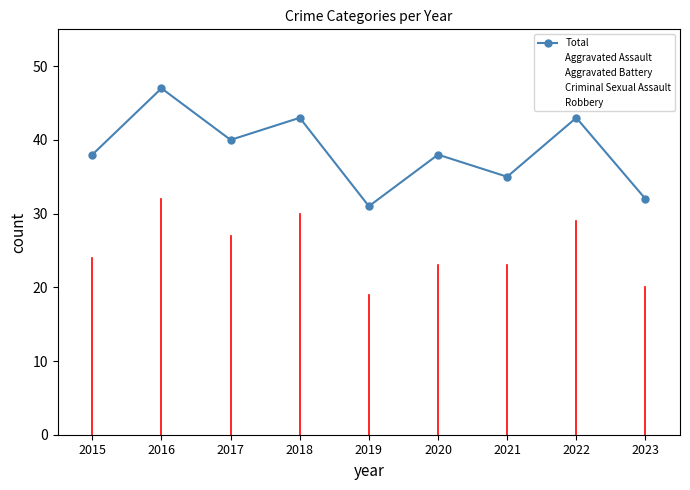

Reading left to right, extract all data points from this chart.

Total: 38	47	40	43	31	38	35	43	32
Aggravated Assault: 12	14	9	15	12	12	8	10	9
Aggravated Battery: 7	13	12	10	10	12	8	10	8
Criminal Sexual Assault: 6	1	1	3	2	2	3	4	2
Robbery: 12	18	18	15	7	11	15	19	11